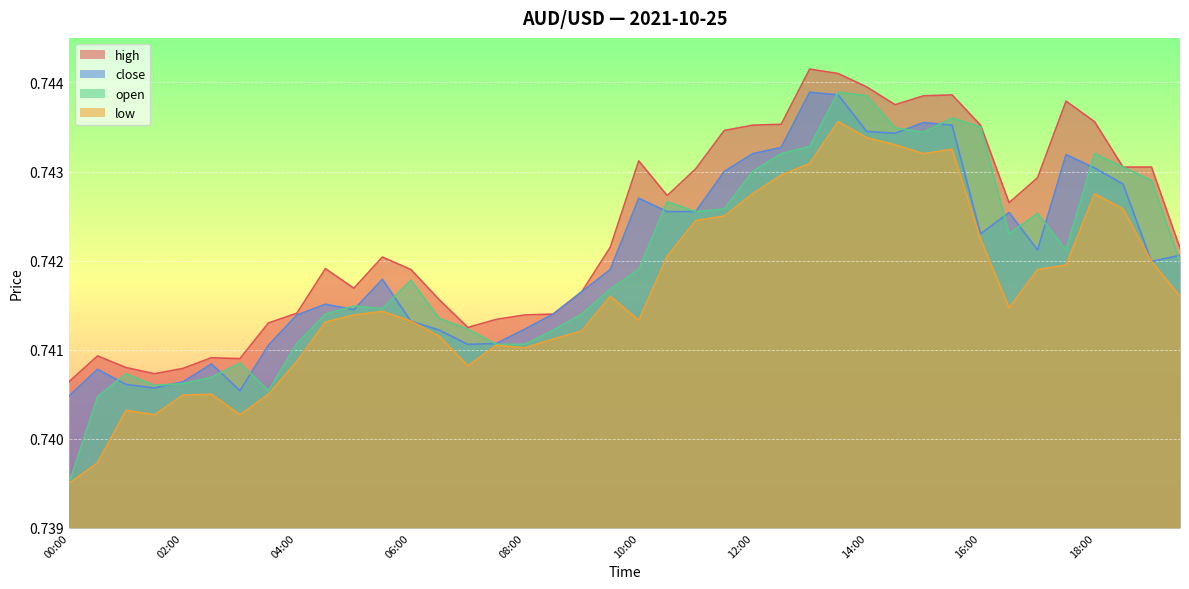

How many lines are shown in the chart?

4